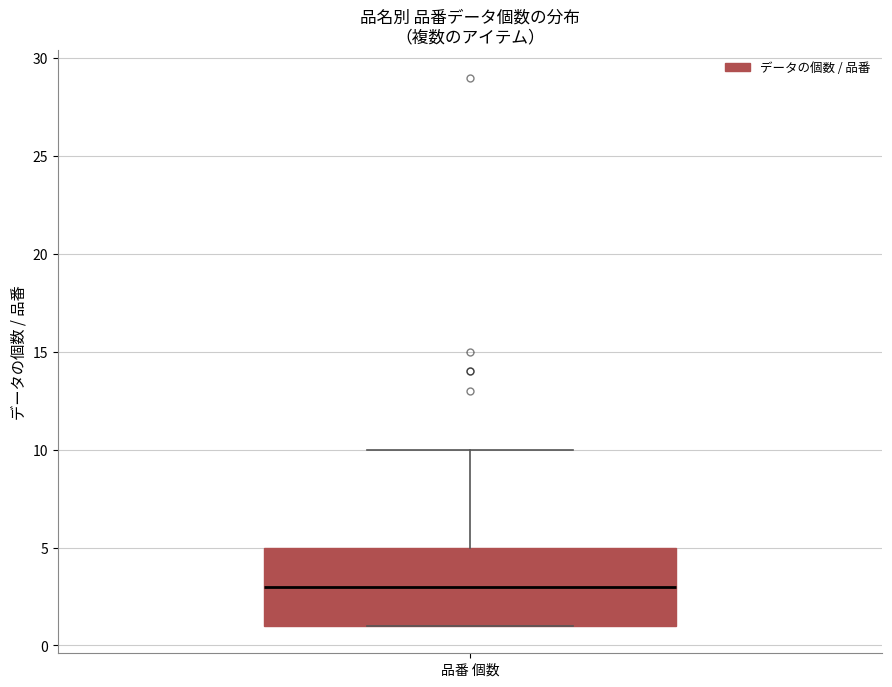

Read this box plot against the y-axis: the position of the median line, the range covered by the box, and the ends of both whiskers. The values are not printed on the chart, so give them approximately, as read against the axis.

median 3, box 1 to 5, whiskers 1 to 10